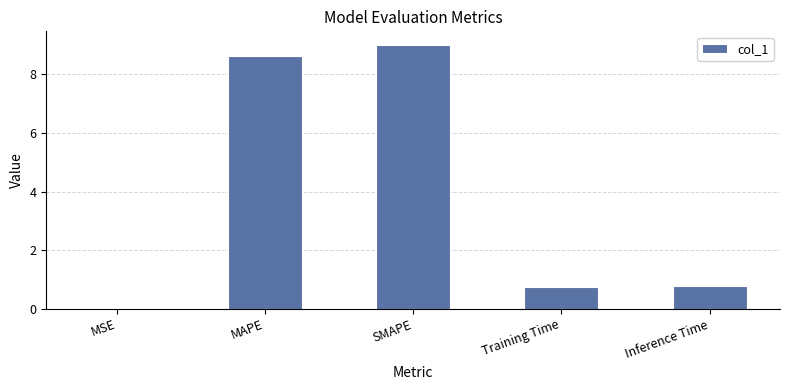

Is it true that the value at Inference Time is 0.3?

False